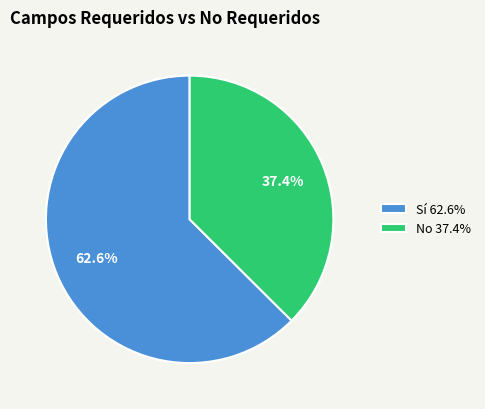

How many segments does this pie chart have?

2